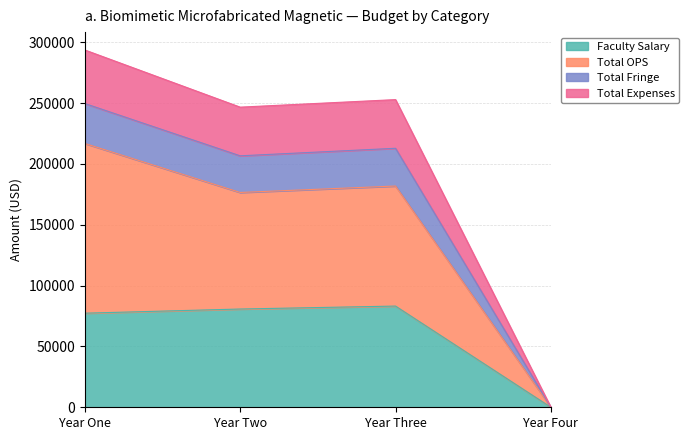

At which category does Faculty Salary reach its first local peak?

Year Three